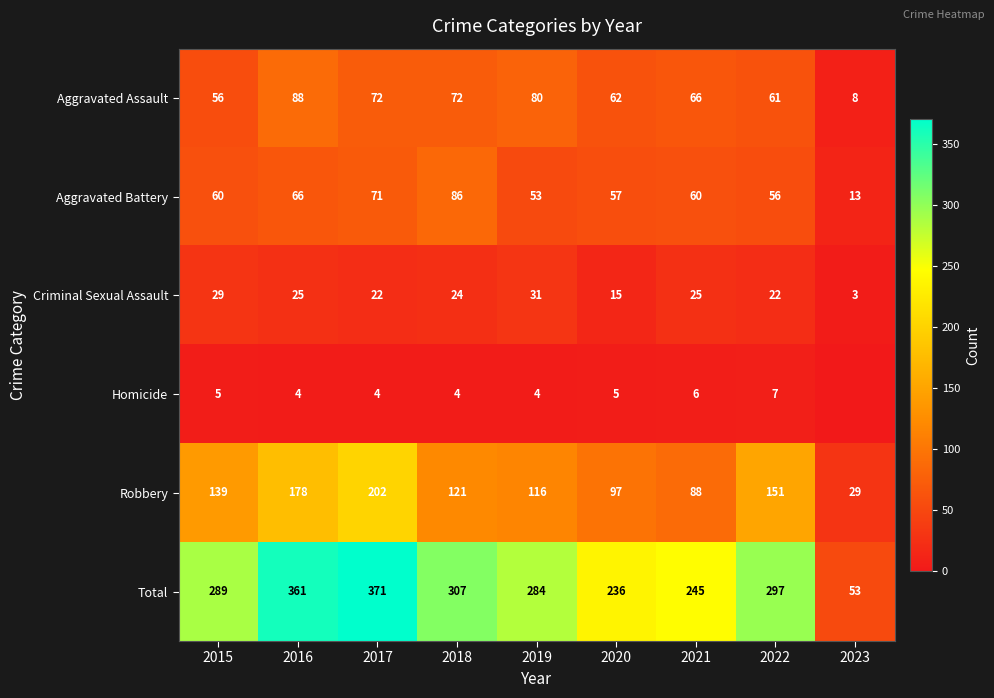

What is the sum of all Total values?

2443